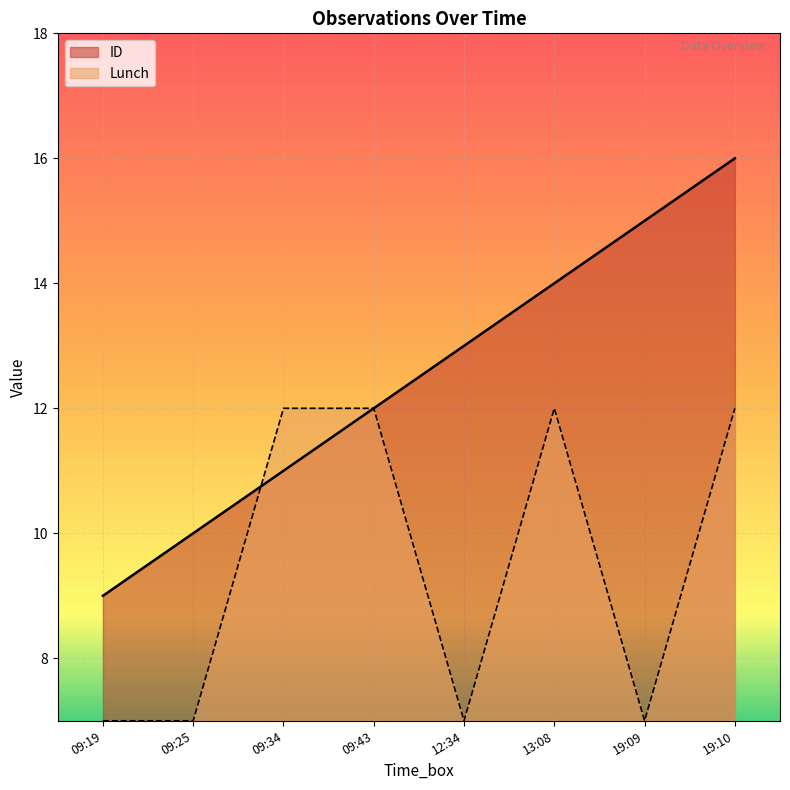

How many times do ID and Lunch cross each other?

1